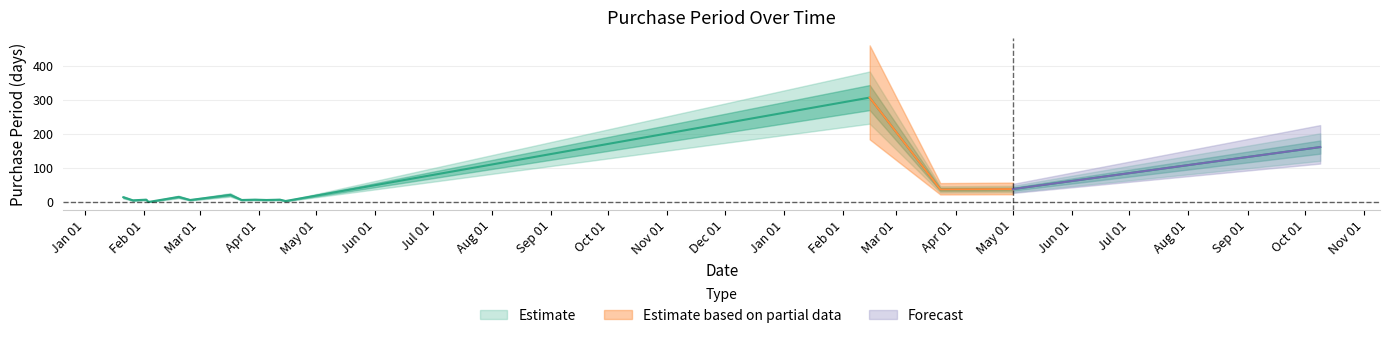

Which has a higher value, 2016-04-15 or 2016-02-03?

2016-04-15